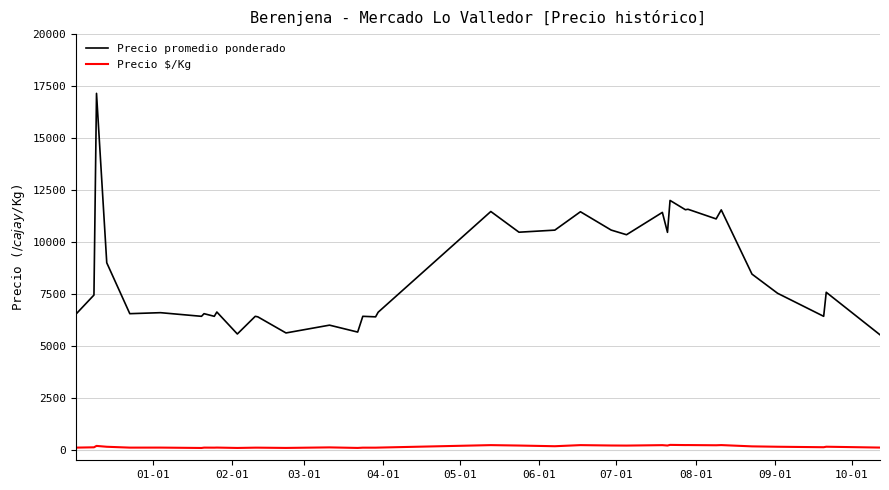

True or false: Precio promedio ponderado and Precio $/Kg cross at least once.

False